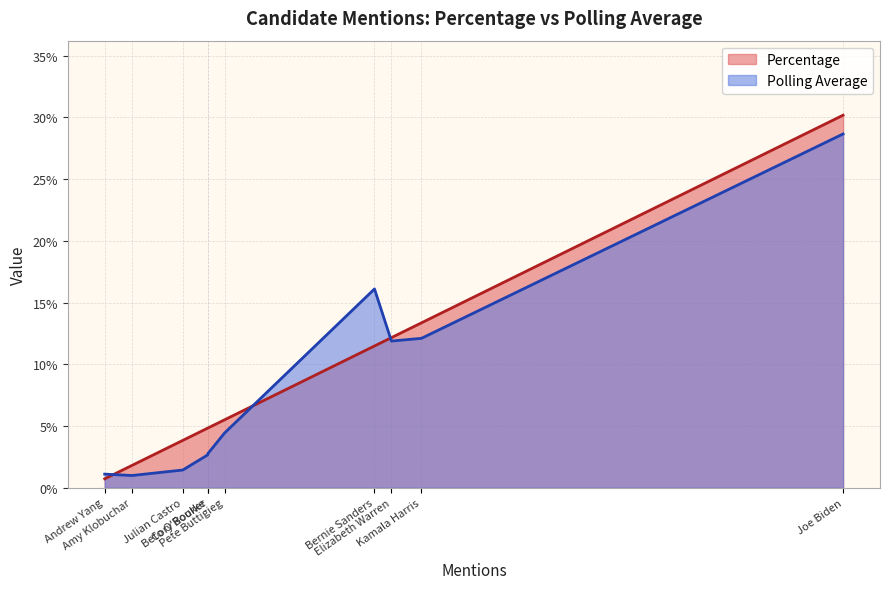

What is the total value across all series at Elizabeth Warren?

0.2